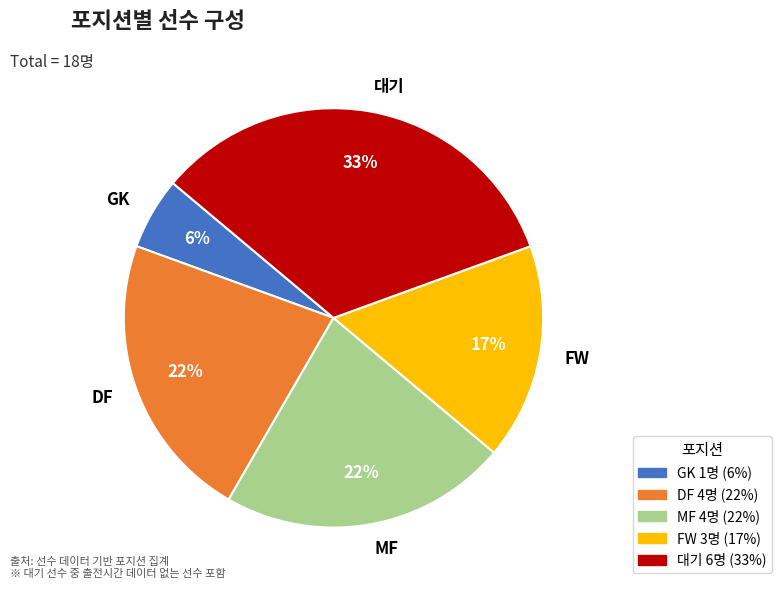

Does GK represent more than half of the total?

No